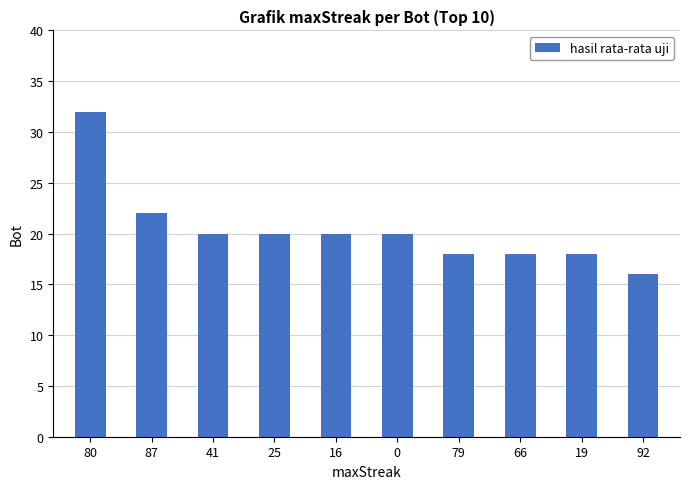

What is the label of the 8th bar from the left?

66